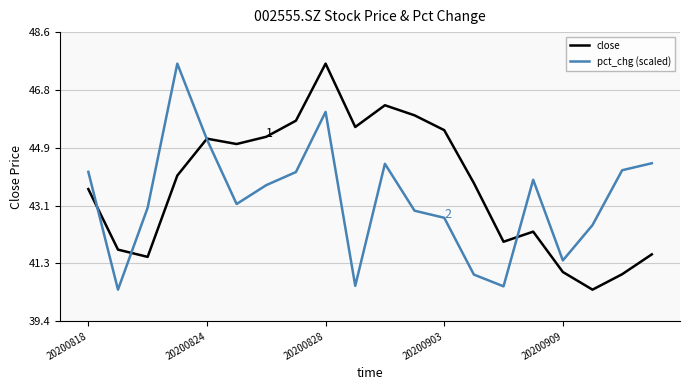

What is the minimum value for close?

40.4